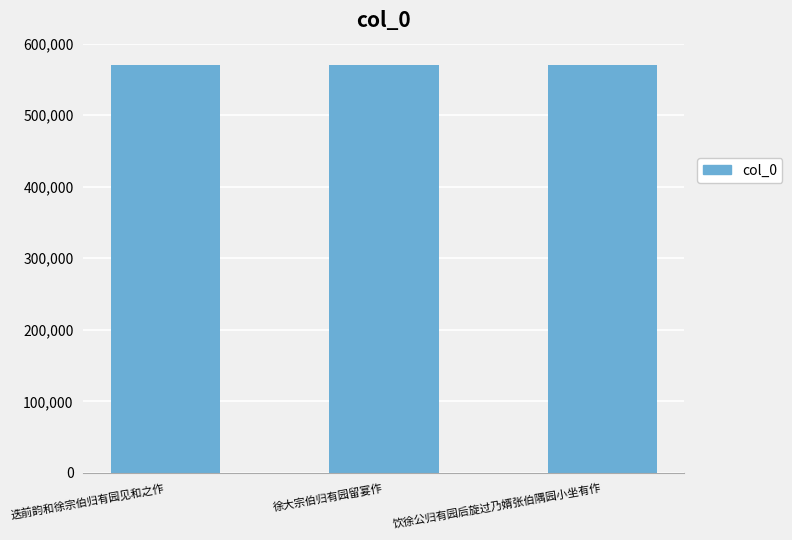

The value at 徐大宗伯归有园留宴作 is 386302. True or false?

False